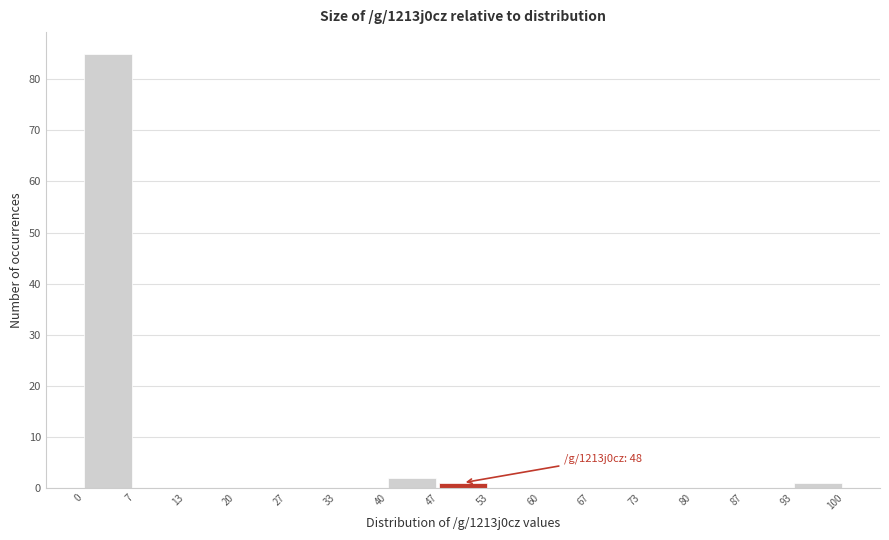

Which range on the x-axis has the tallest bar?

0 to 7